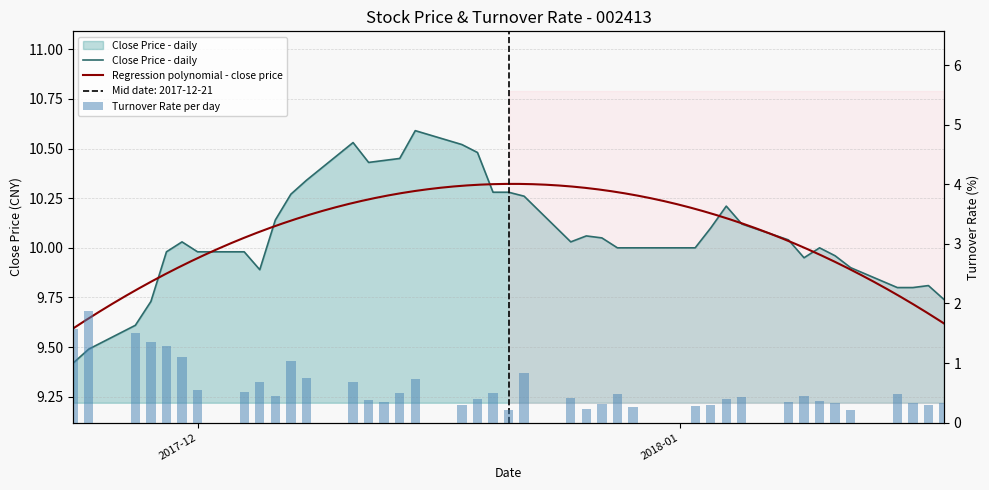

What is the difference between the turnover_rate values at 2017-12-19 and 2017-12-22?

0.4